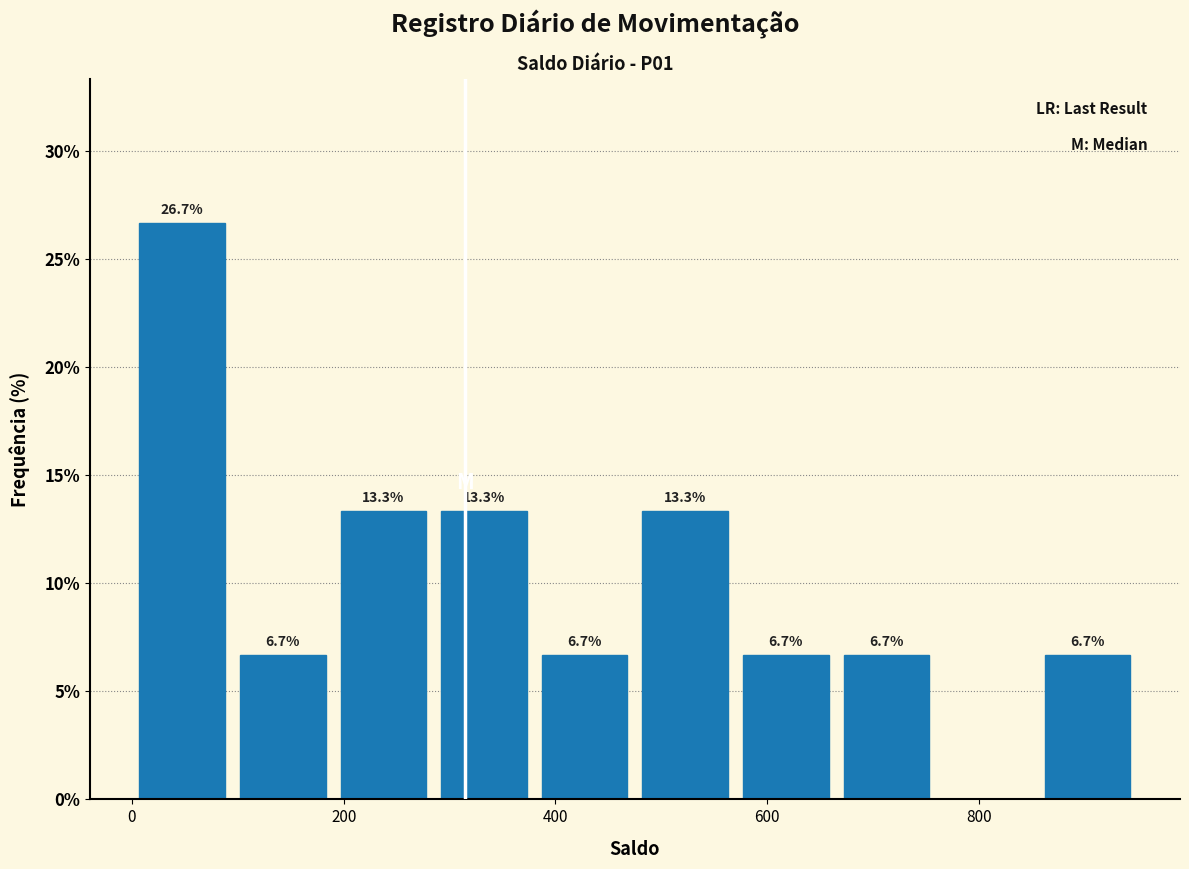

Which range on the x-axis has the tallest bar?

0 to 95